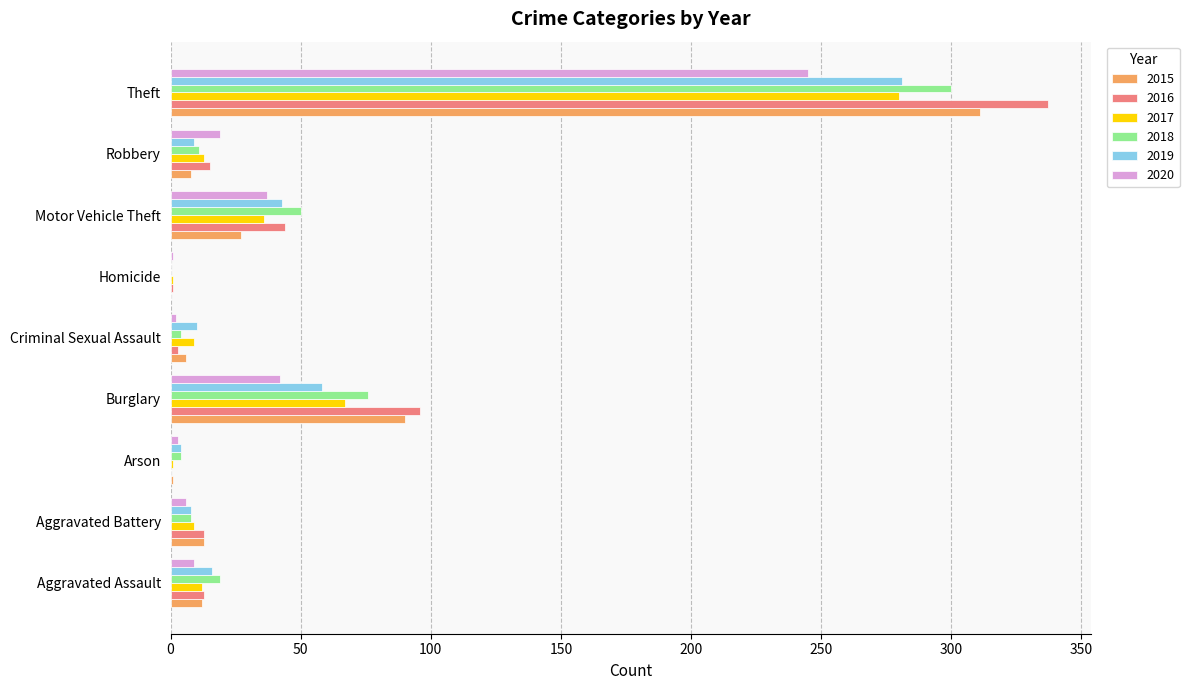

What is the maximum value for 2015?

311